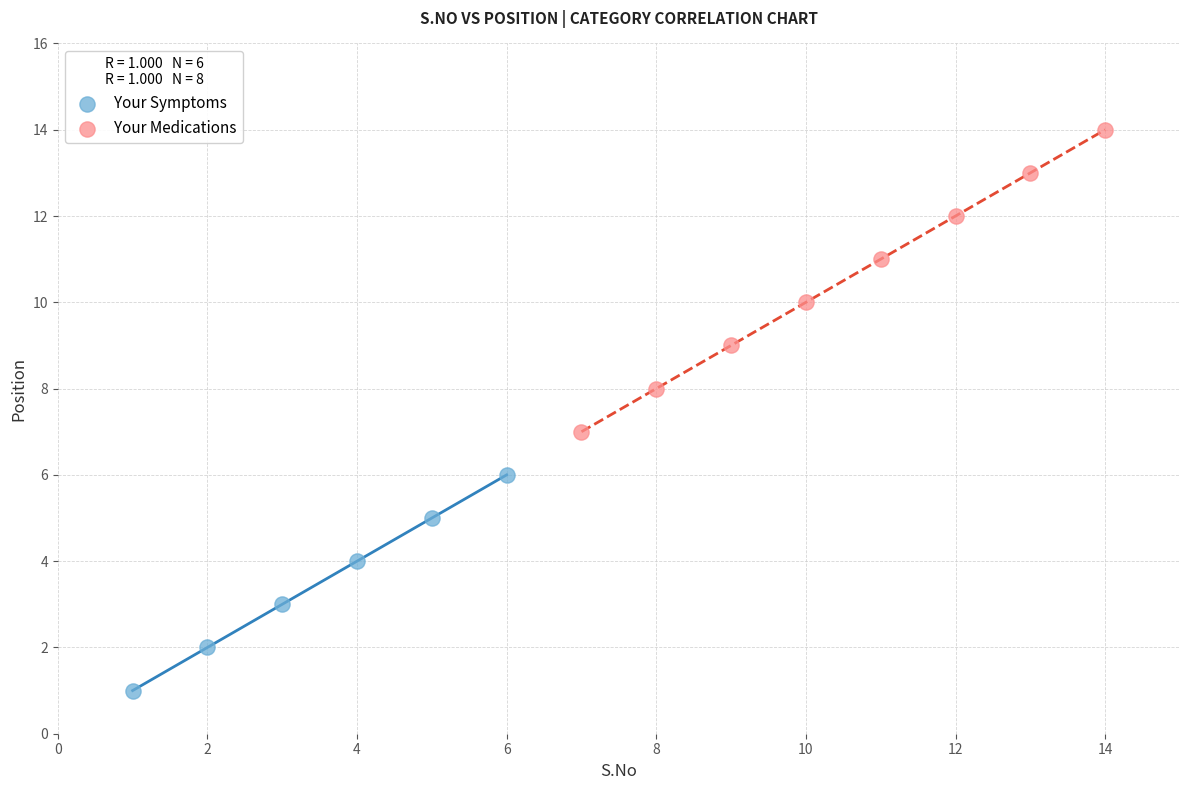

Which series has the widest spread of Y values?

Your Medications